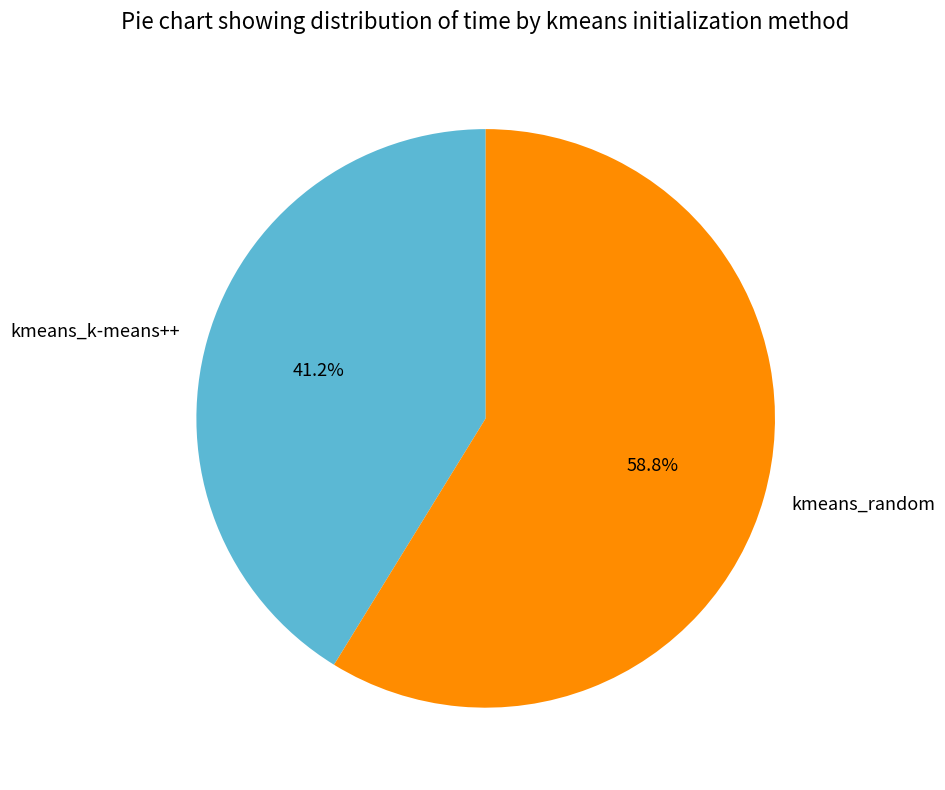

What is the largest slice in the pie chart?

kmeans_random